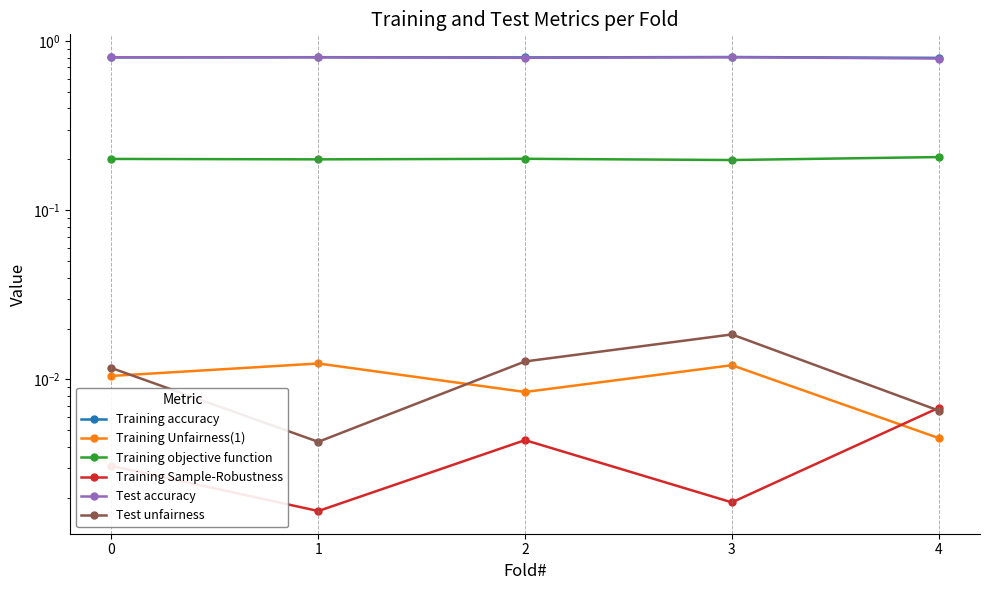

Which series has the largest total across all categories?

Training accuracy